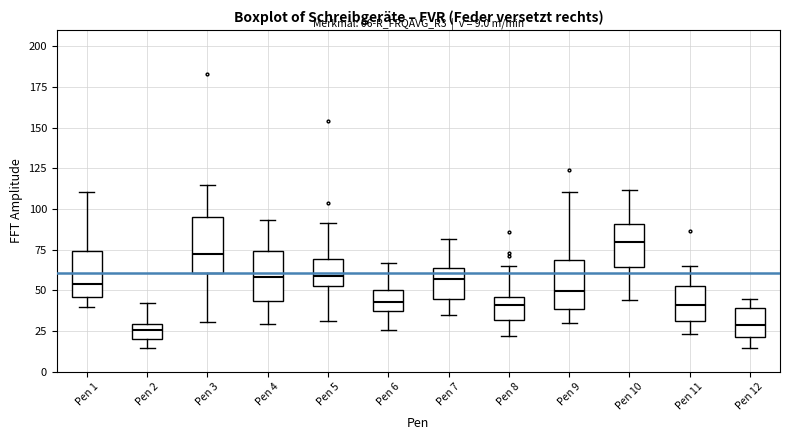

Which box has the highest median line?

Pen 10